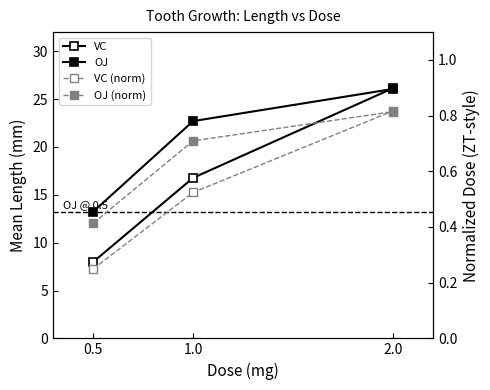

Rank the series by their maximum value, from highest to lowest.

VC, OJ, VC (norm), OJ (norm)